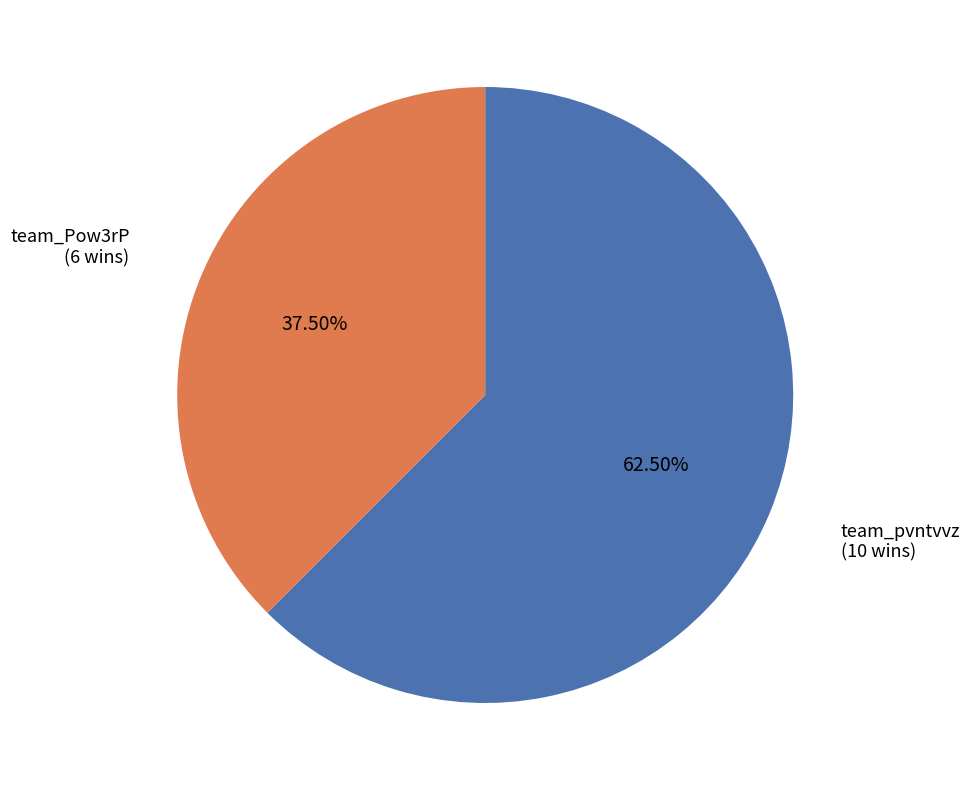

Do team_Pow3rP and team_pvntvvz together represent more than half of the pie?

Yes